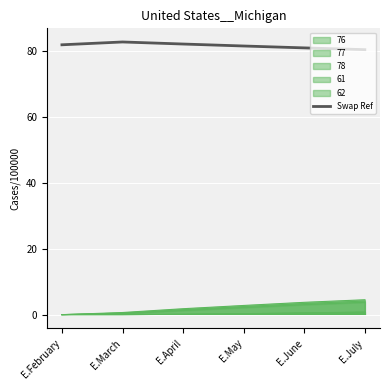

What is the maximum value shown in the chart?

82.7